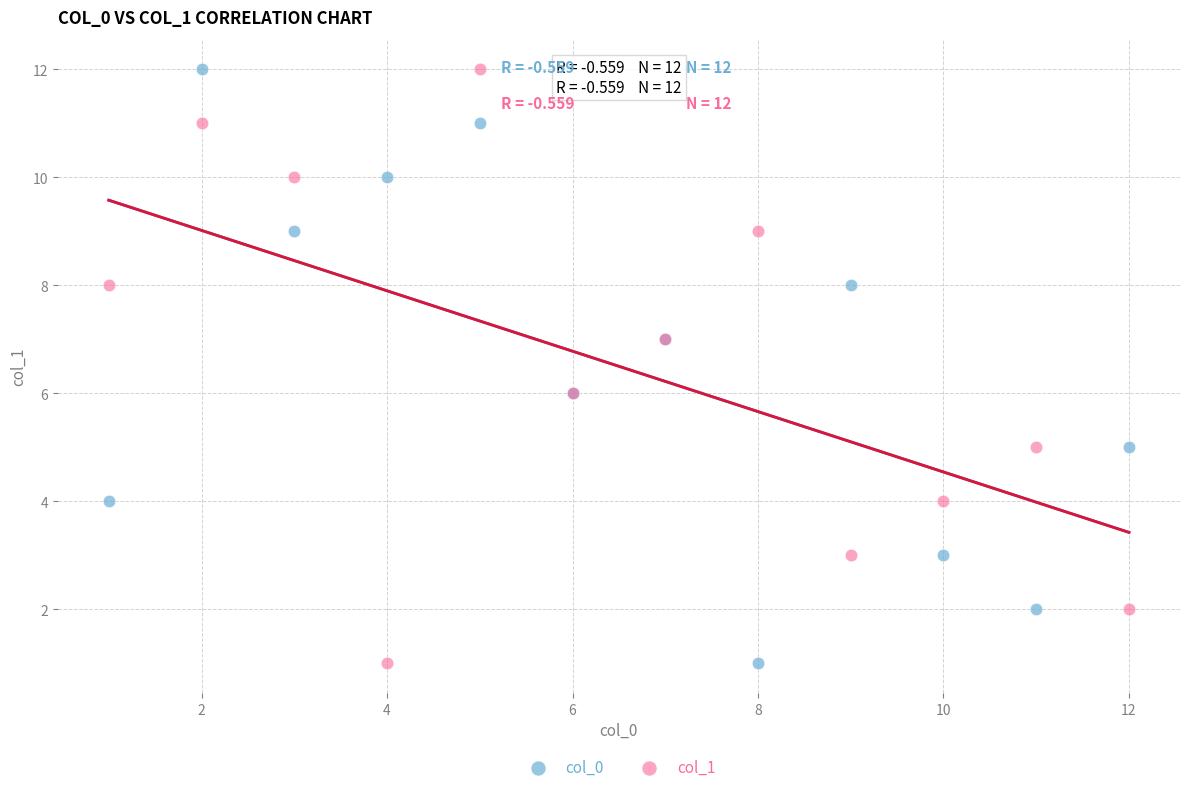

What are all the series names shown in the legend?

col_0, col_1